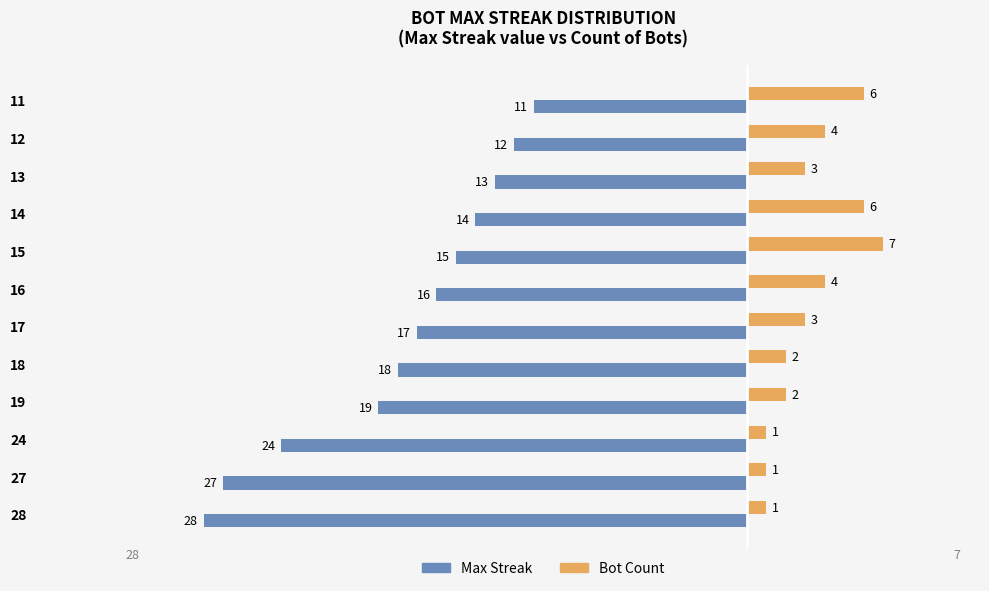

What are all the series names shown in the legend?

Max Streak, Bot Count